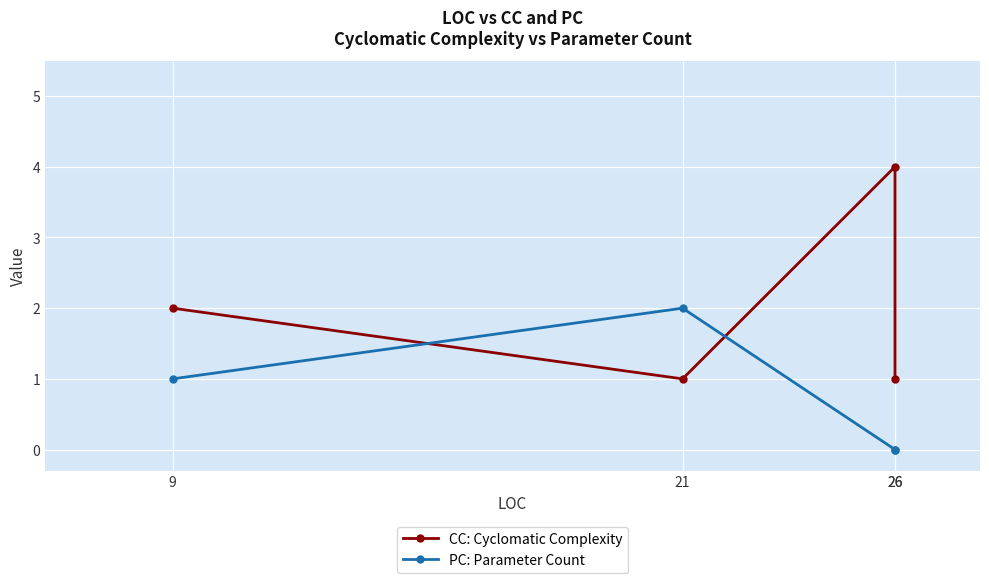

What is the value of the CC: Cyclomatic Complexity point at the 2nd from the left?

1